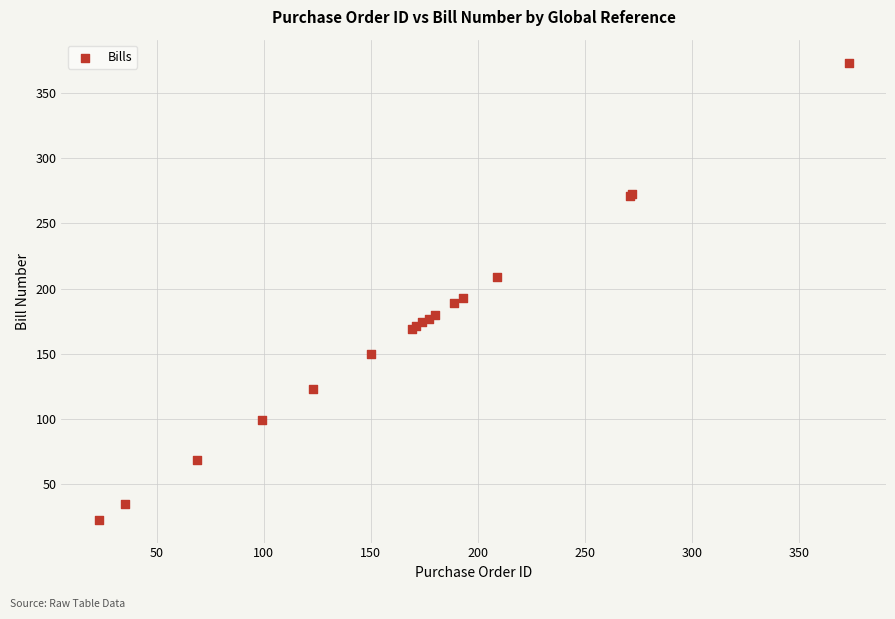

What Y value in the scatter plot is closest to 198?

193